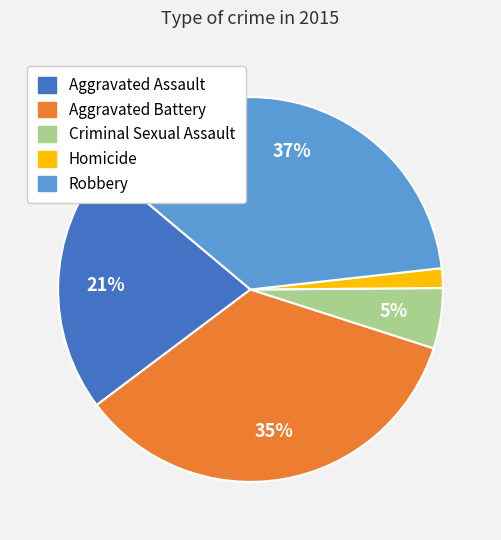

Is it true that Aggravated Battery is 29% of the pie?

False